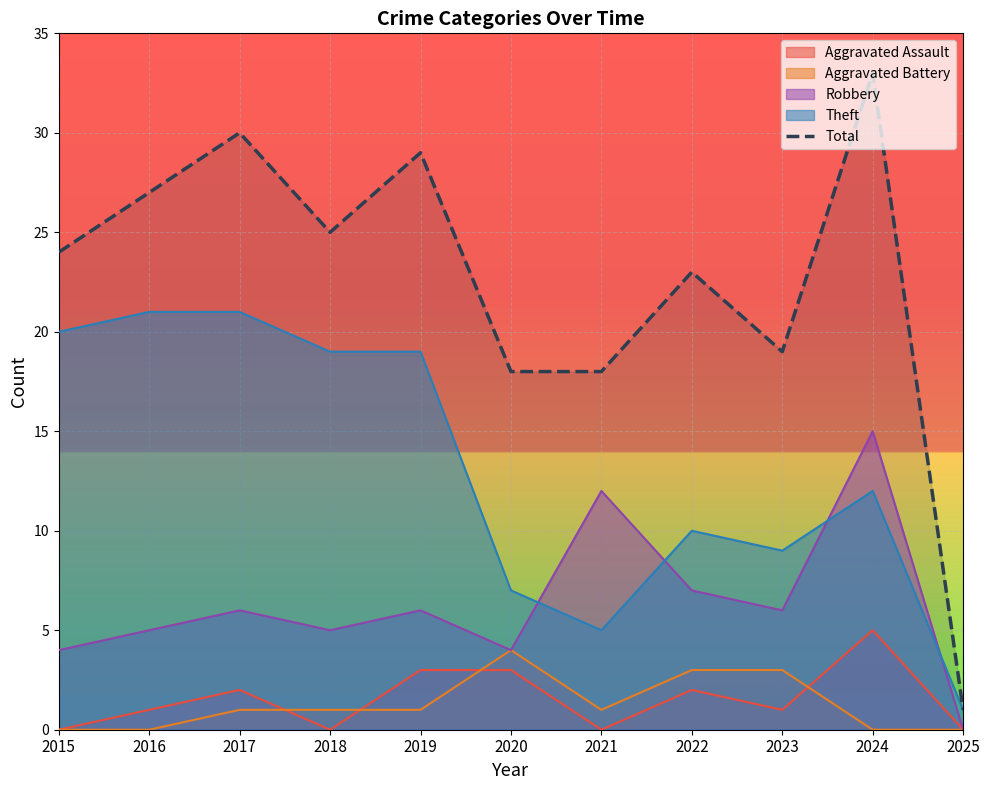

How many interior local peaks (higher than both neighbors) does the data have?

4